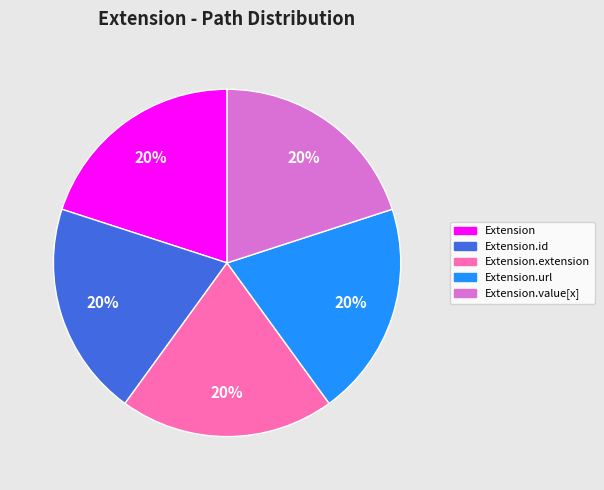

Do Extension.value[x] and Extension.id together represent more than half of the pie?

No